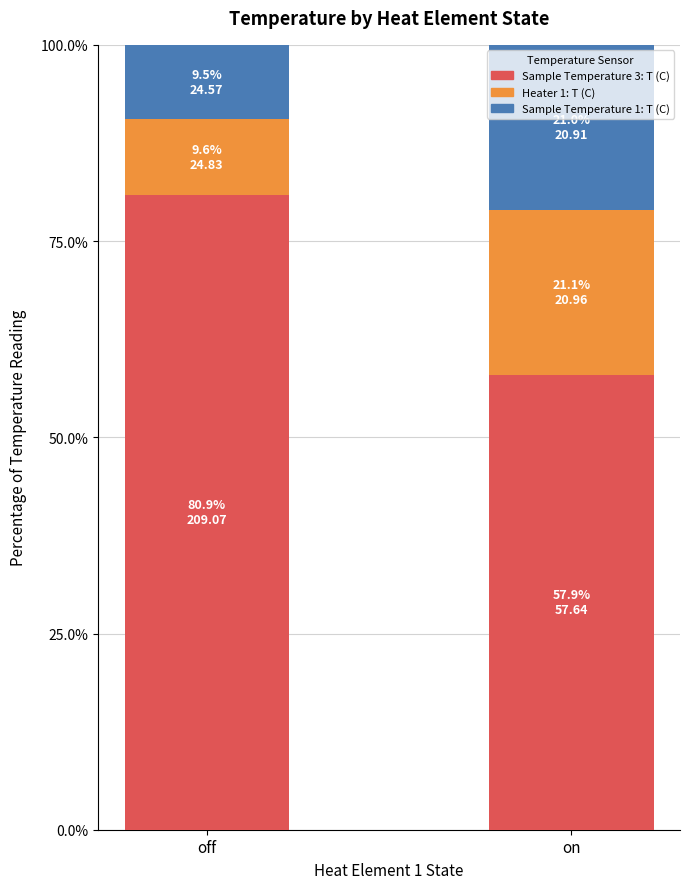

True or false: Sample Temperature 3: T (C) has a value of 31.9 at on.

False